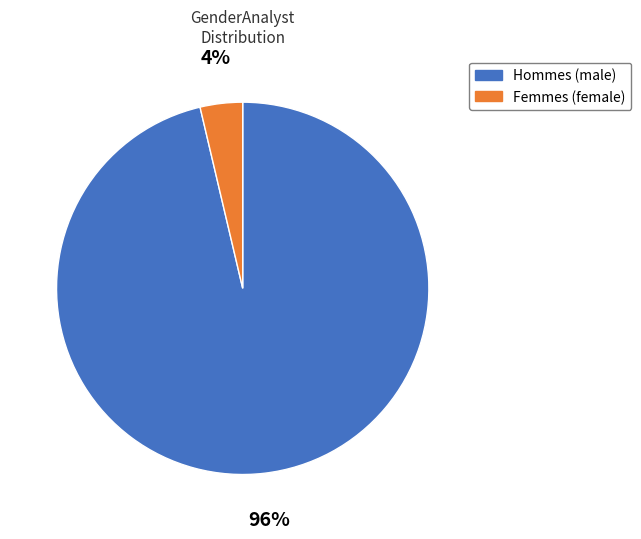

To the nearest percent, what is the average slice percentage?

50%